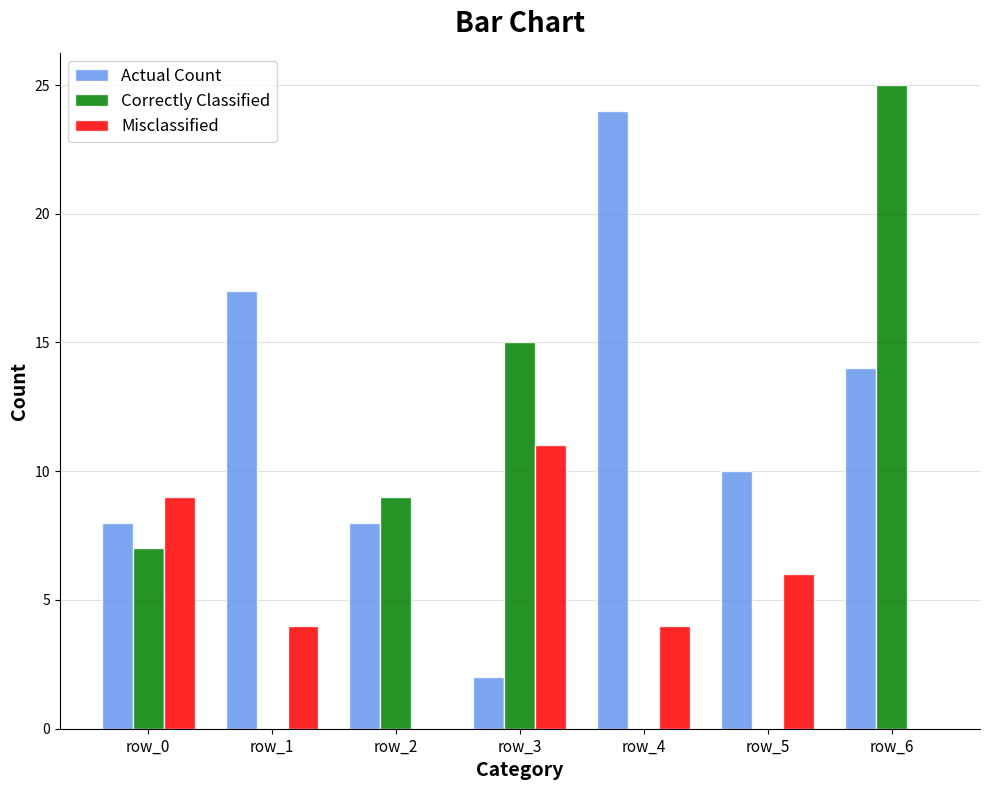

What is the average value of the Misclassified series?

5